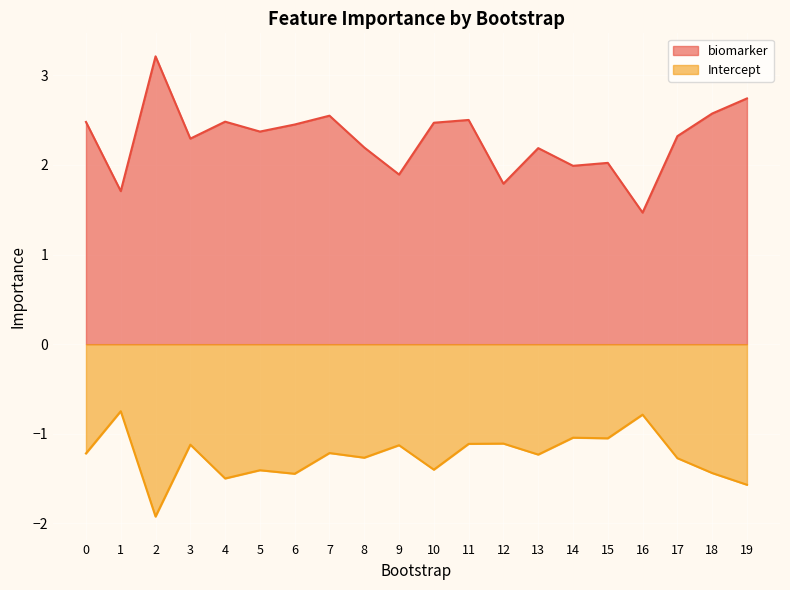

True or false: Intercept and biomarker cross at least once.

False